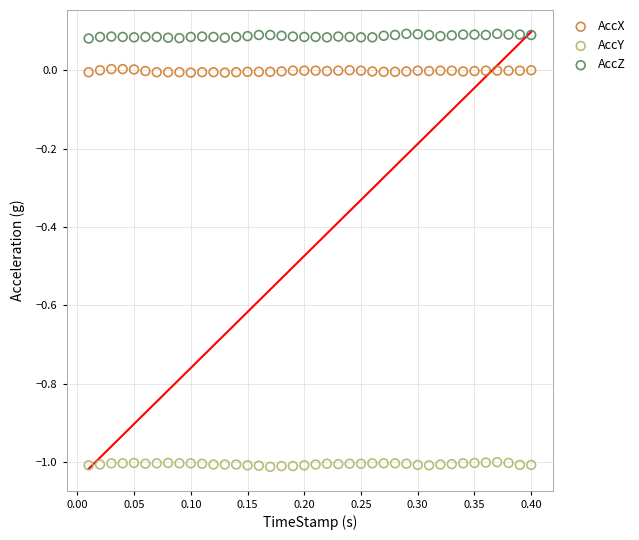

Which series contains the highest Y value?

AccZ